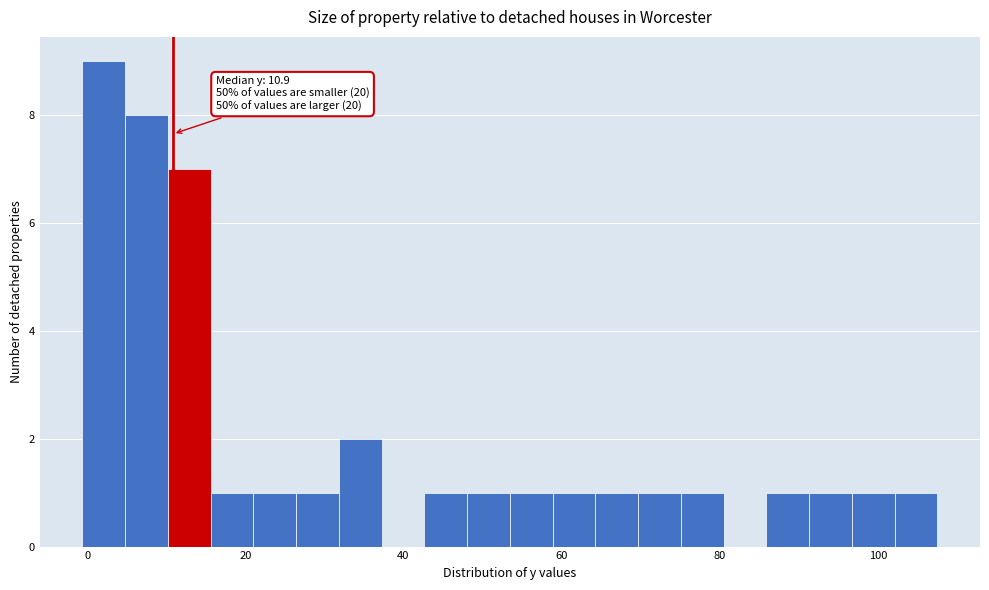

Around what value on the x-axis is the tallest bar? Give the approximate position of its centre, as read against the axis.

2